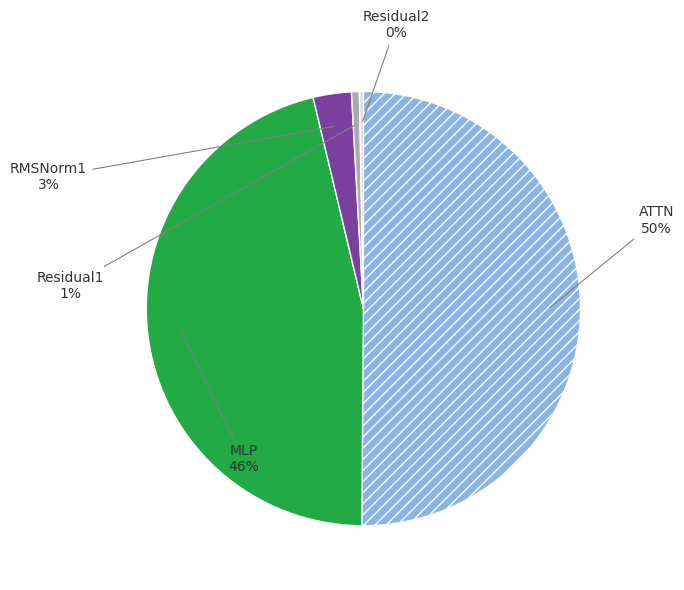

To the nearest percent, what is the difference between the largest and smallest slice percentages?

50%